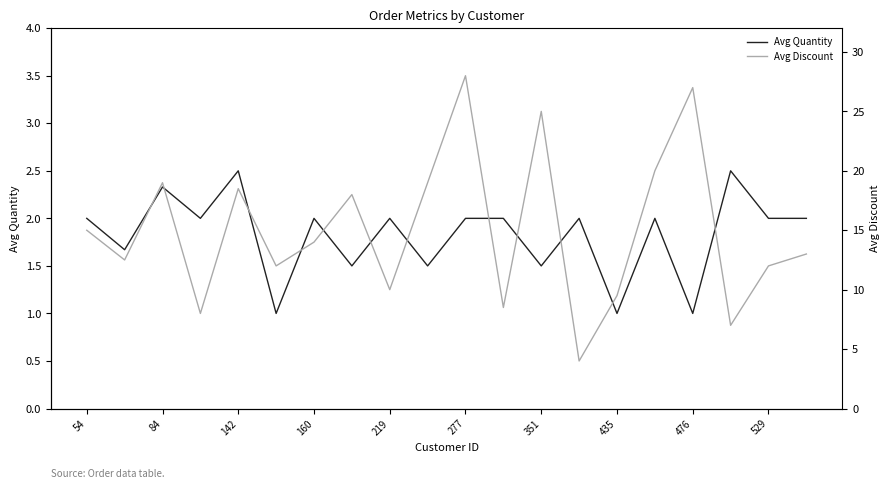

True or false: Avg Quantity and Avg Discount cross at least once.

False